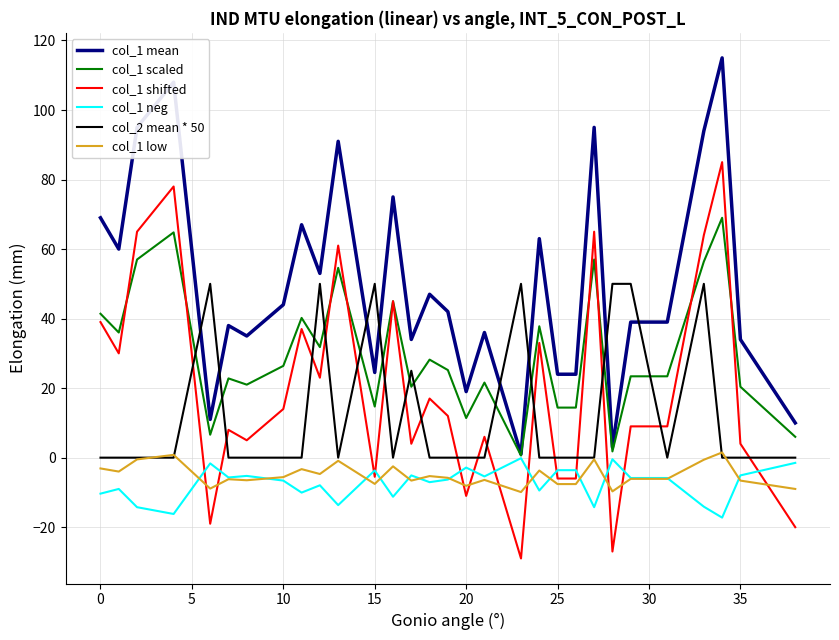

What is the highest value of the col_1 scaled series?

69.0